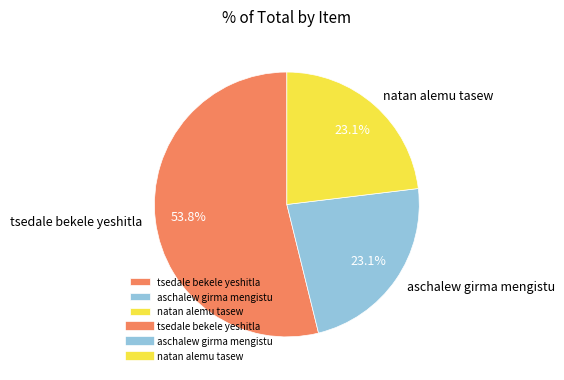

How many slices are in this pie chart?

3